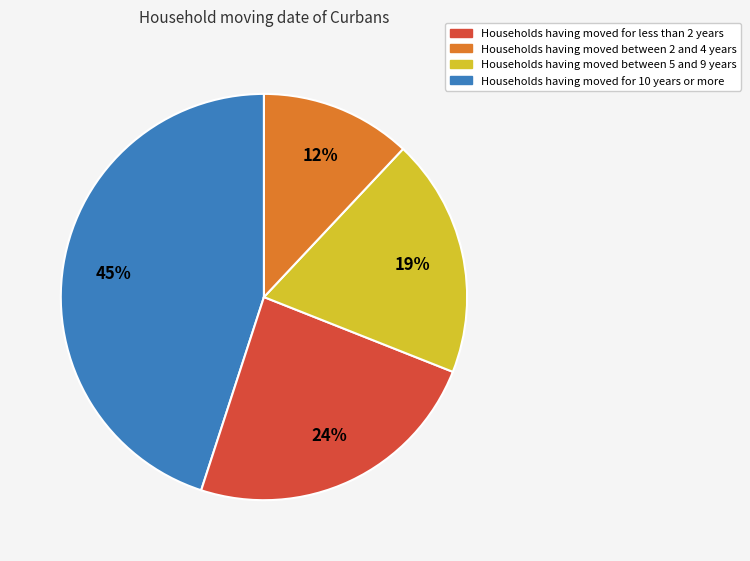

To the nearest percent, what is the average slice percentage?

25%